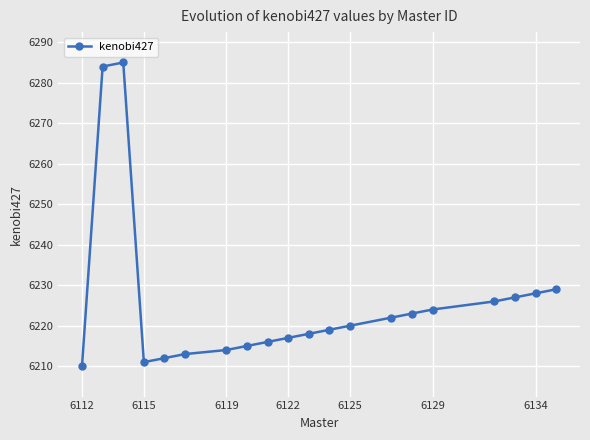

How many lines are shown in the chart?

1